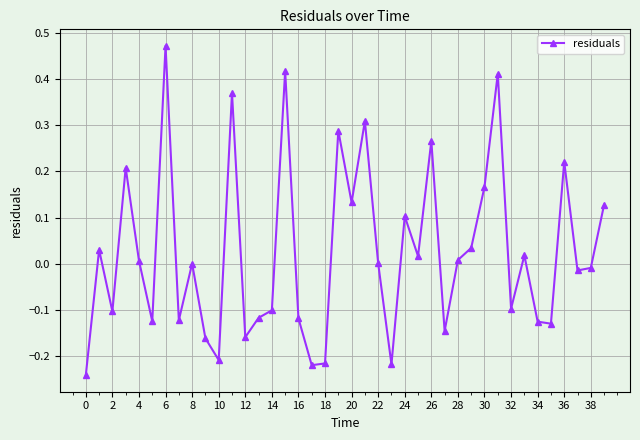

How many interior local valleys (lower than both neighbors) does the data have?

13